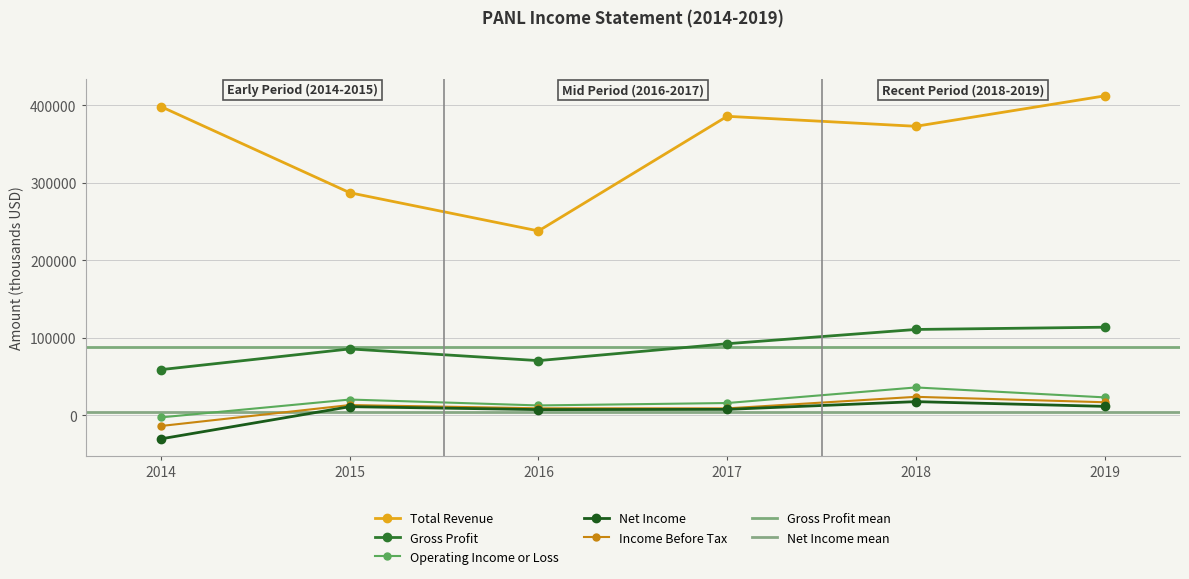

True or false: Income Before Tax and Gross Profit cross at least once.

False